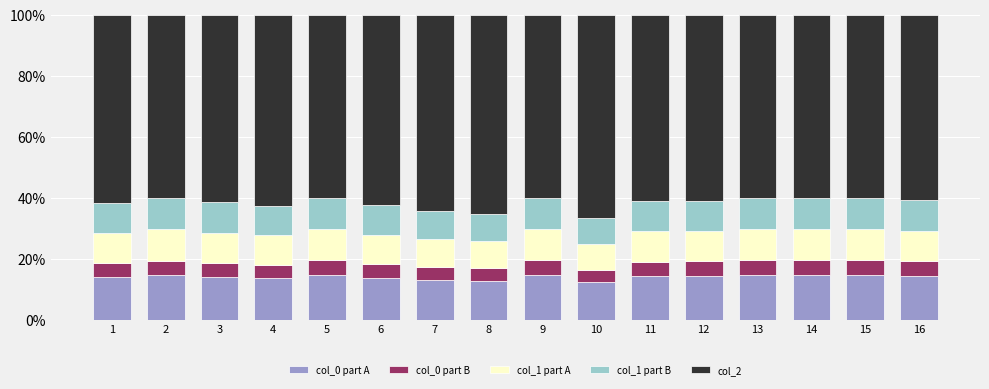

What is the difference between the col_0 part A values at 8 and 13?

2.0